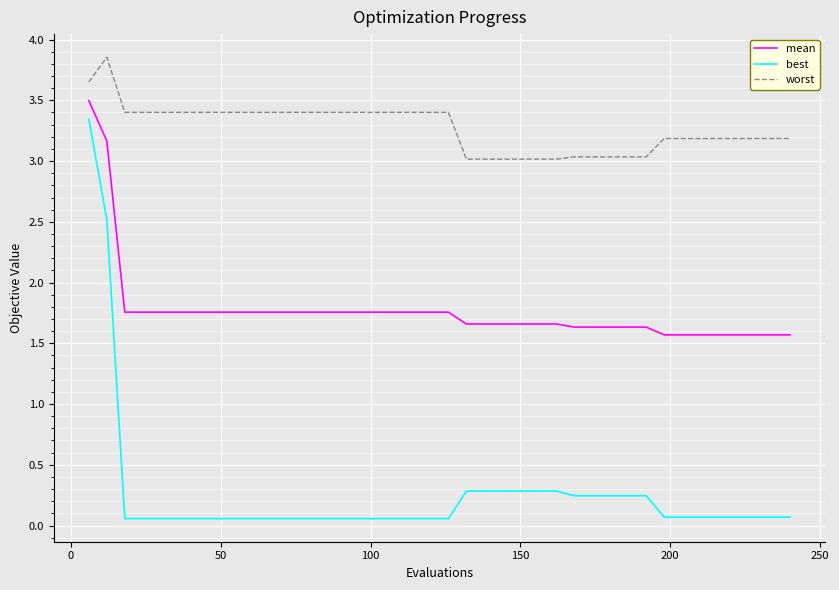

What is the maximum value for mean?

3.5